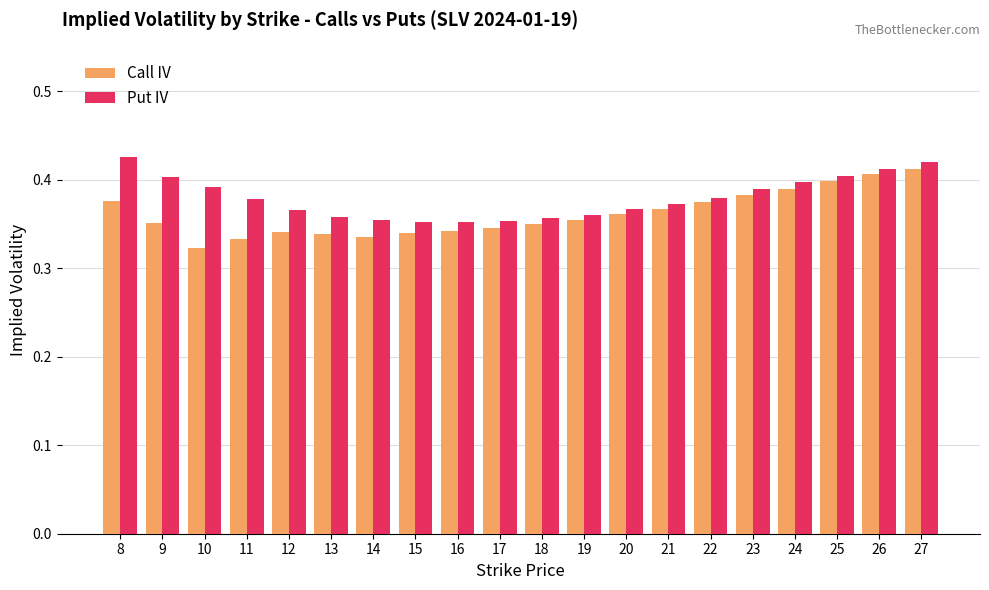

How many bars are there in each group?

2